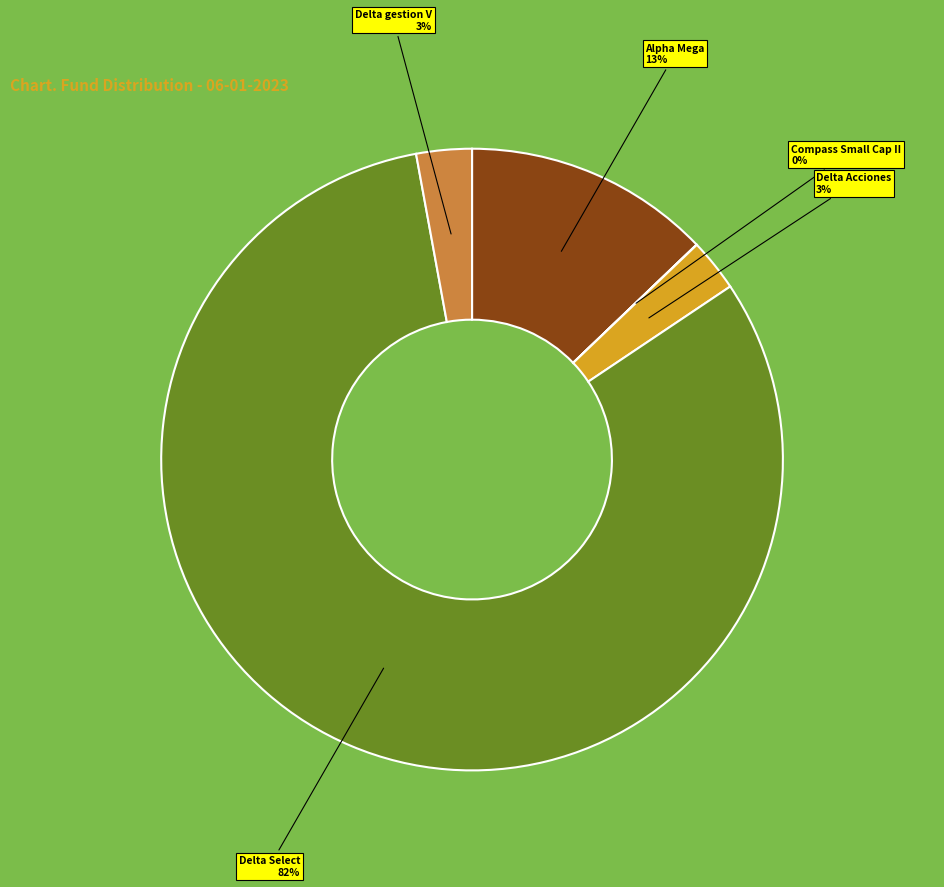

To the nearest percent, what is the average slice percentage?

20%